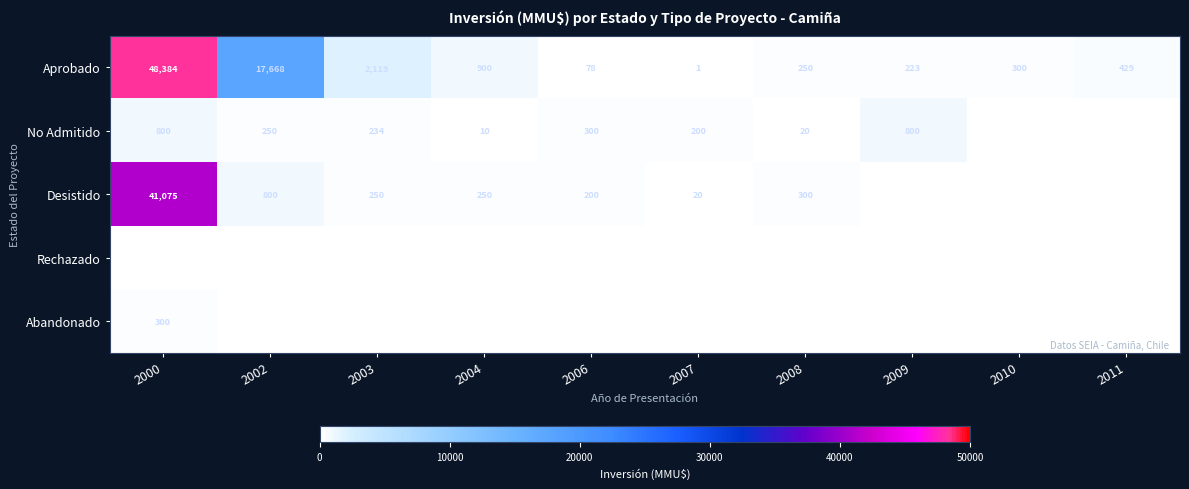

What is the sum of all Aprobado values?

70352